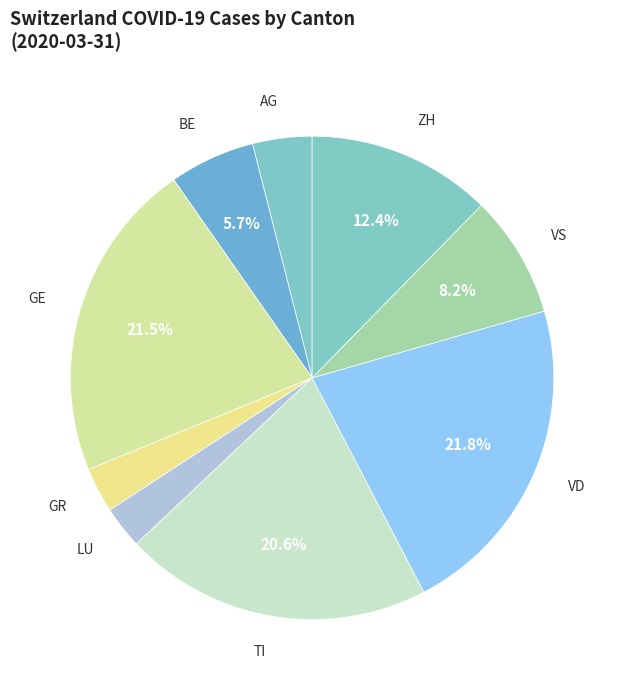

To the nearest percent, what is the combined percentage of ZH and VD?

34%